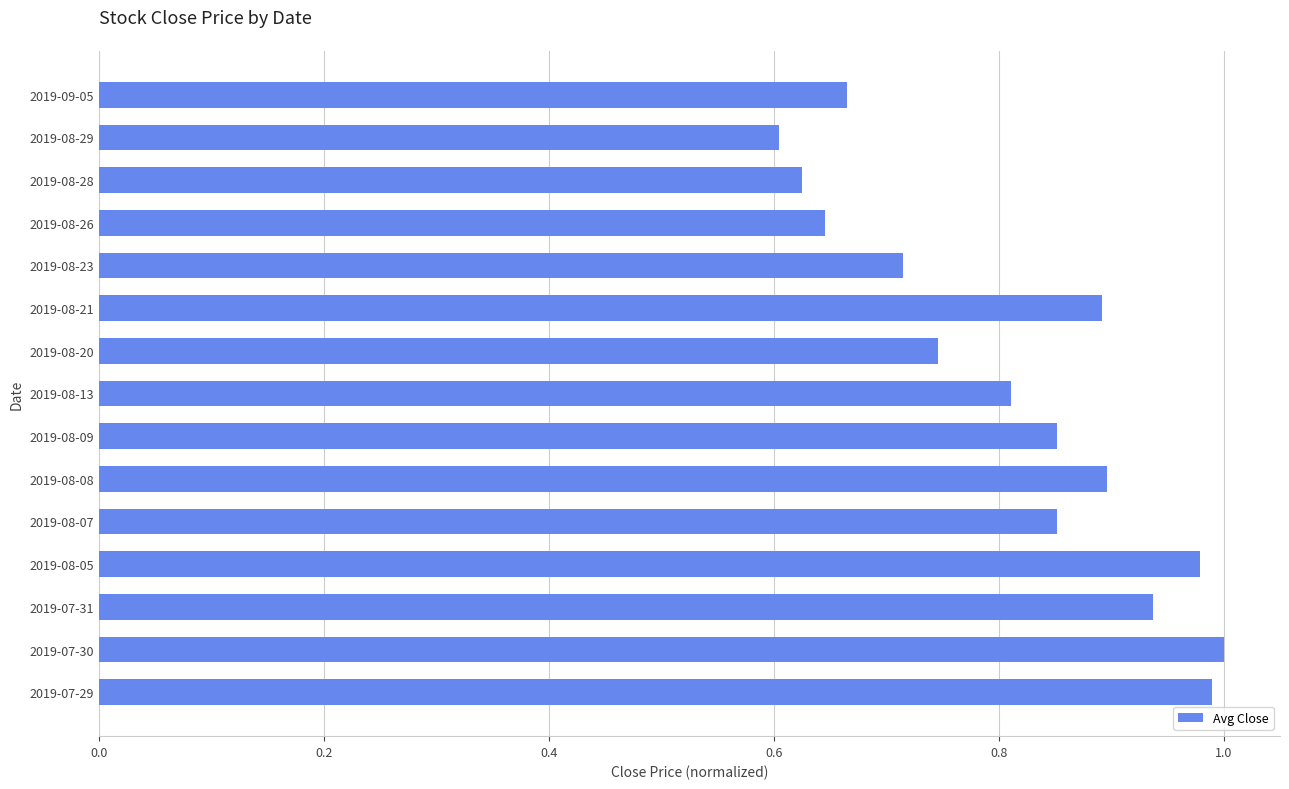

Between 2019-07-31 and 2019-07-30, which is larger?

2019-07-30